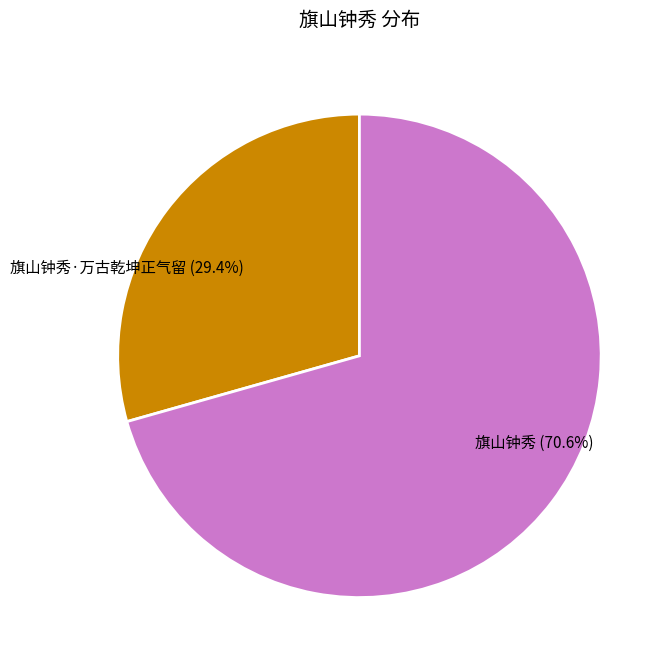

What is the ratio of the value at 旗山钟秀·万古乾坤正气留 (29.4%) to the value at 旗山钟秀 (70.6%)?

0.4